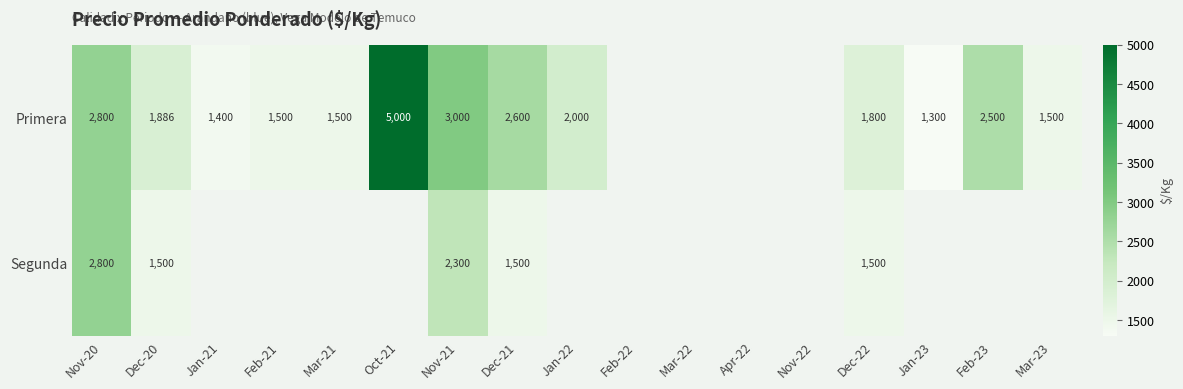

Is it true that Primera equals 924 at Jan-21?

False